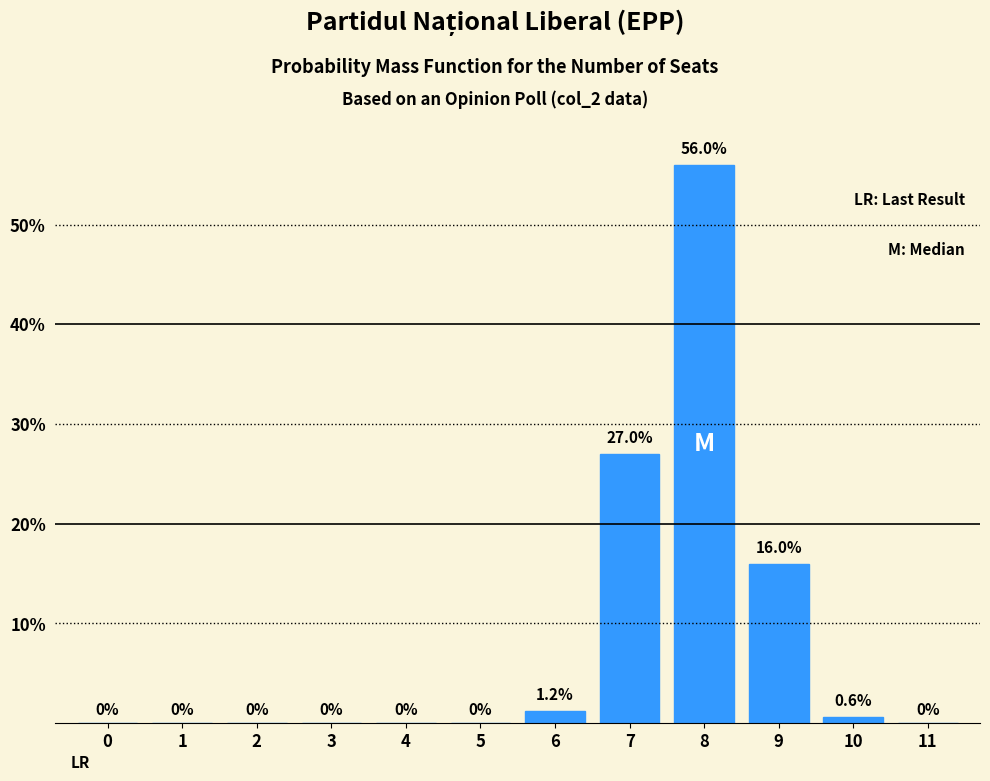

Reading right to left, list all the values displayed in this chart.

11=0.0	10=0.6	9=16.0	8=56.0	7=27.0	6=1.2	5=0.0	4=0.0	3=0.0	2=0.0	1=0.0	0=0.0